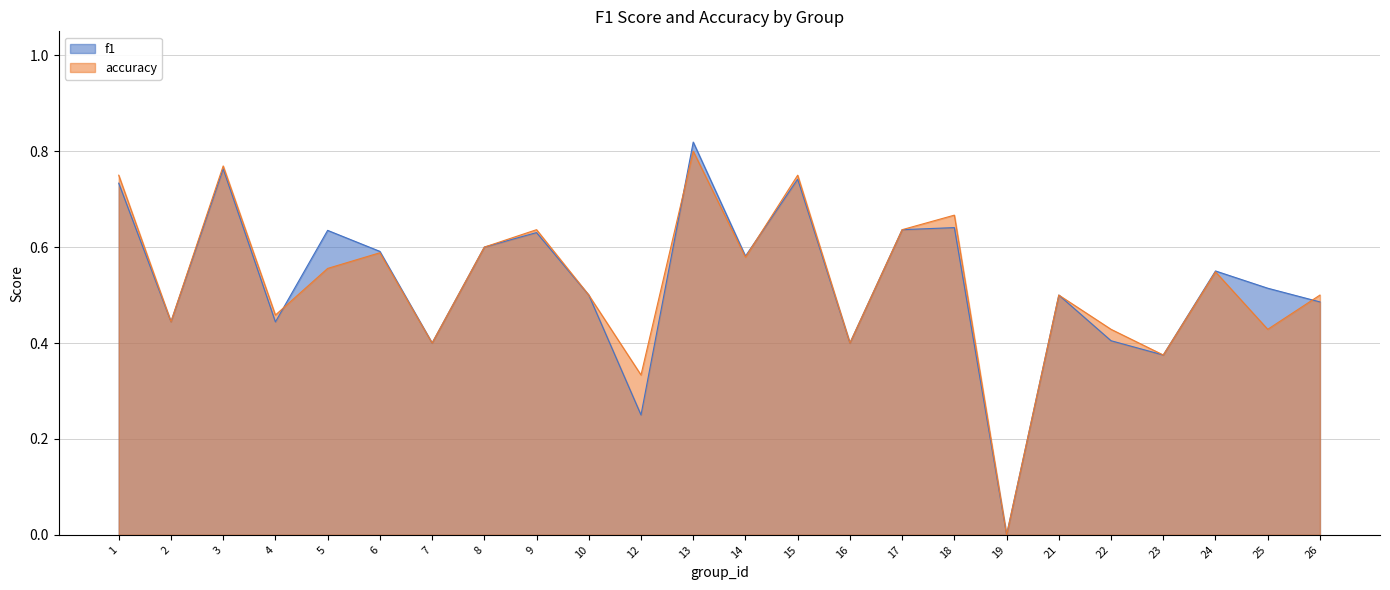

Which series has the largest range (max minus min)?

f1